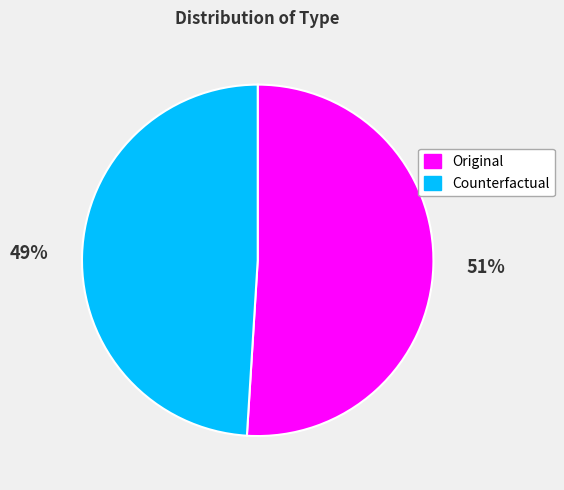

Is there any slice that represents more than half of the pie?

Yes